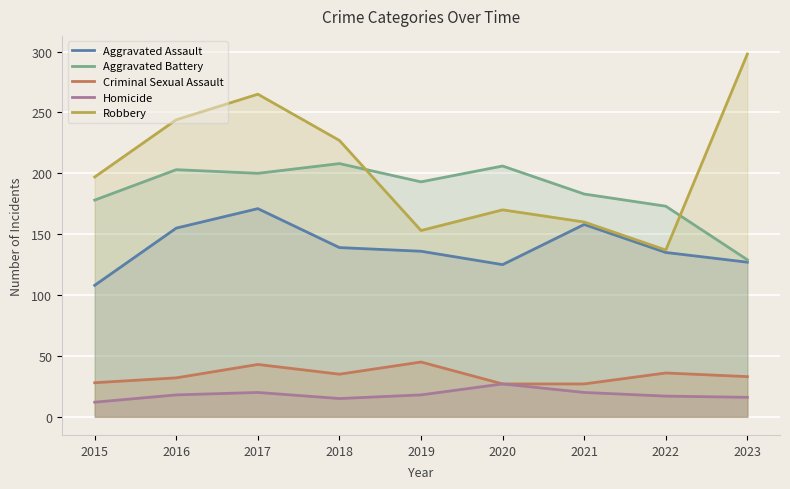

What is the difference between the maximum and minimum values in the Aggravated Assault series?

63